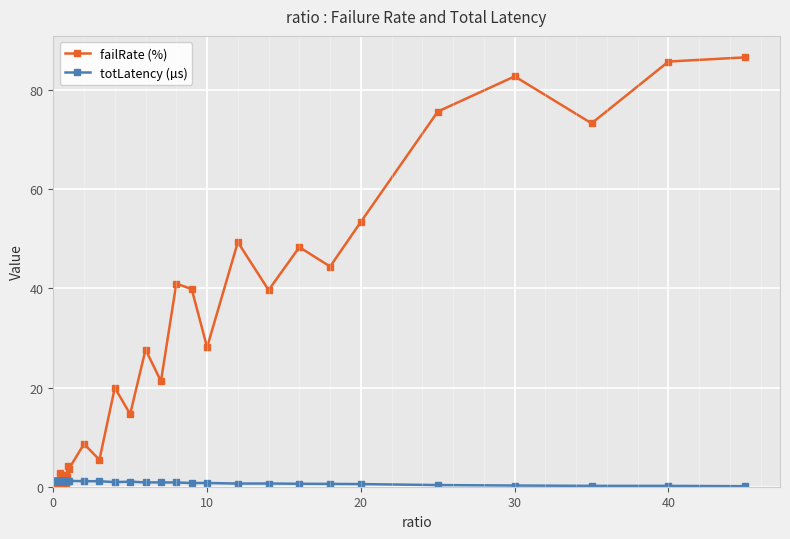

True or false: totLatency (µs) has more than 2 points higher than both neighbors.

True